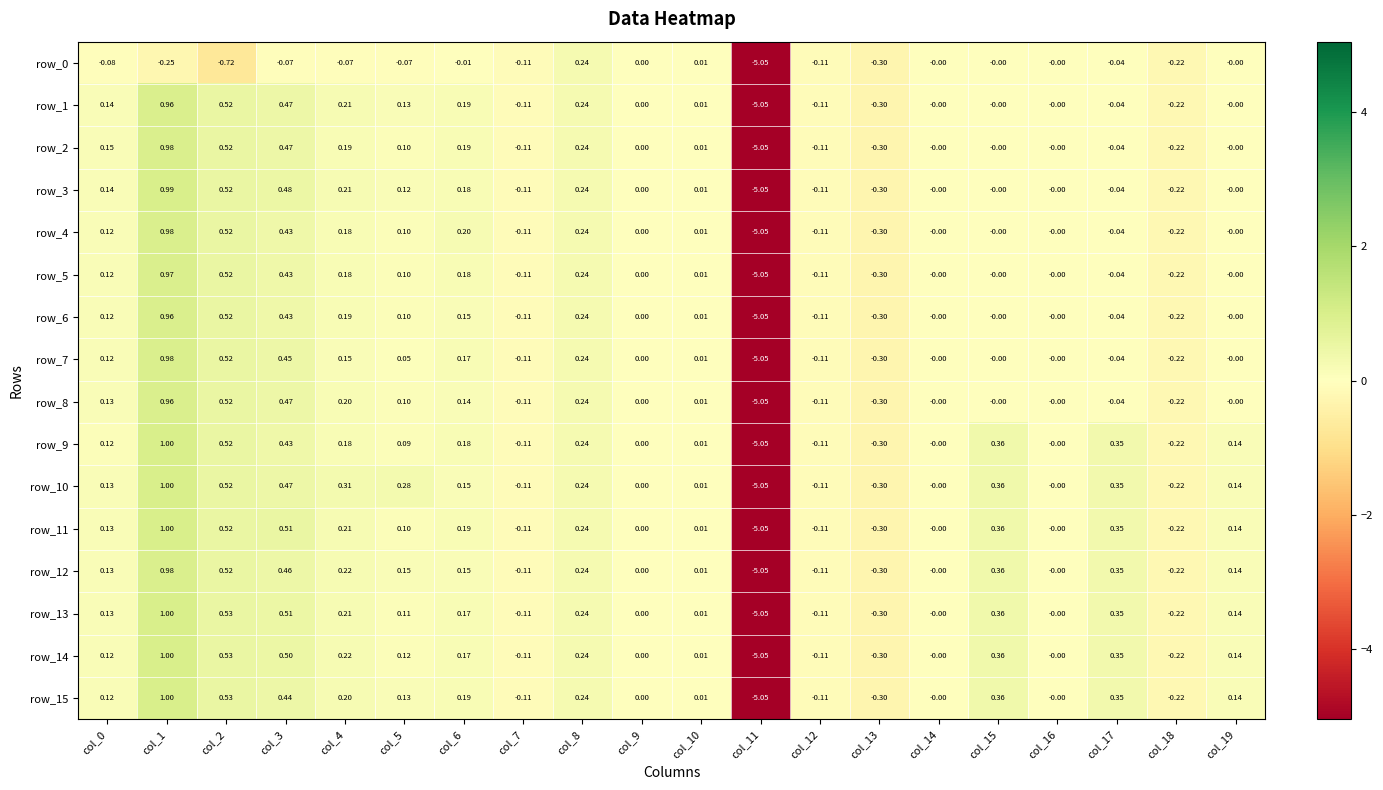

How many data points in row_8 are less than 0?

6